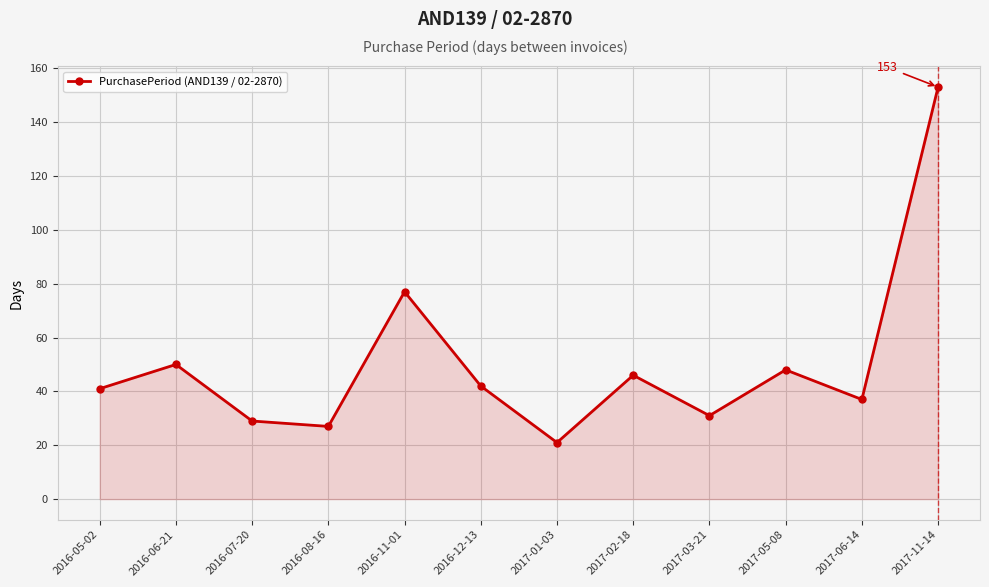

Reading left to right, what are all the values shown in this chart?

41	50	29	27	77	42	21	46	31	48	37	153